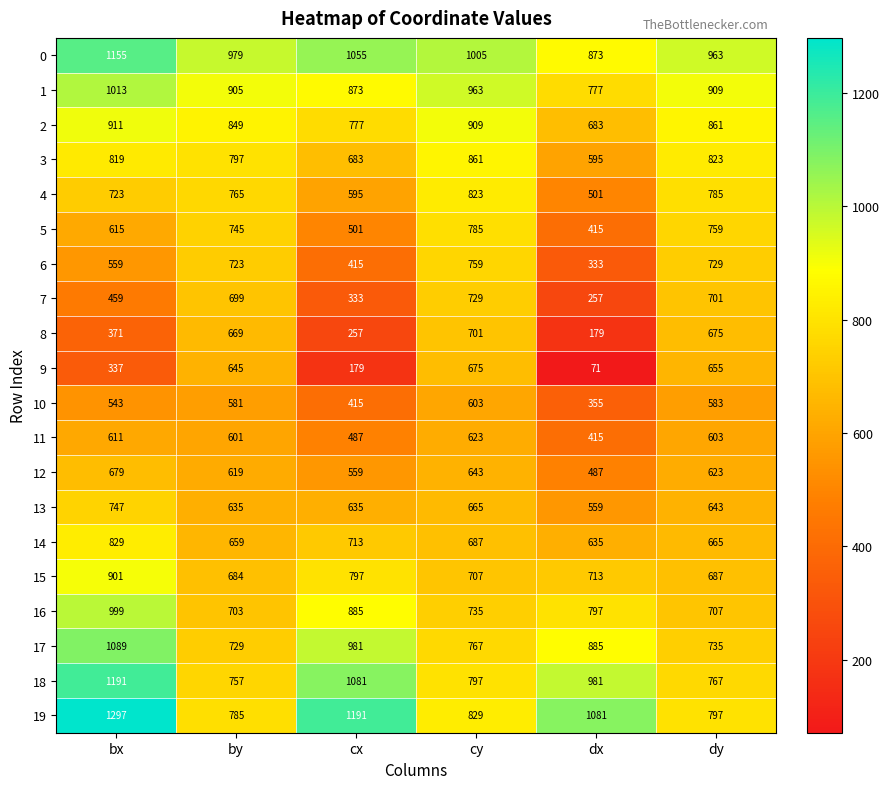

How many series are shown in this chart?

20